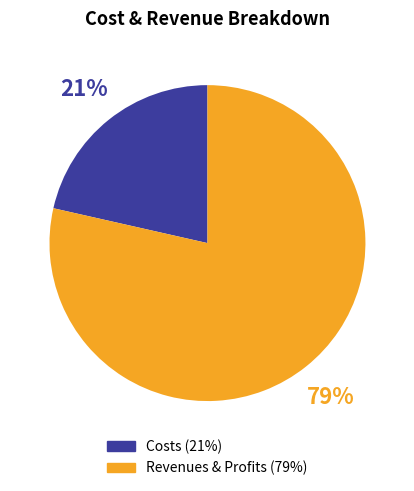

To the nearest percent, what is the average slice percentage?

50%